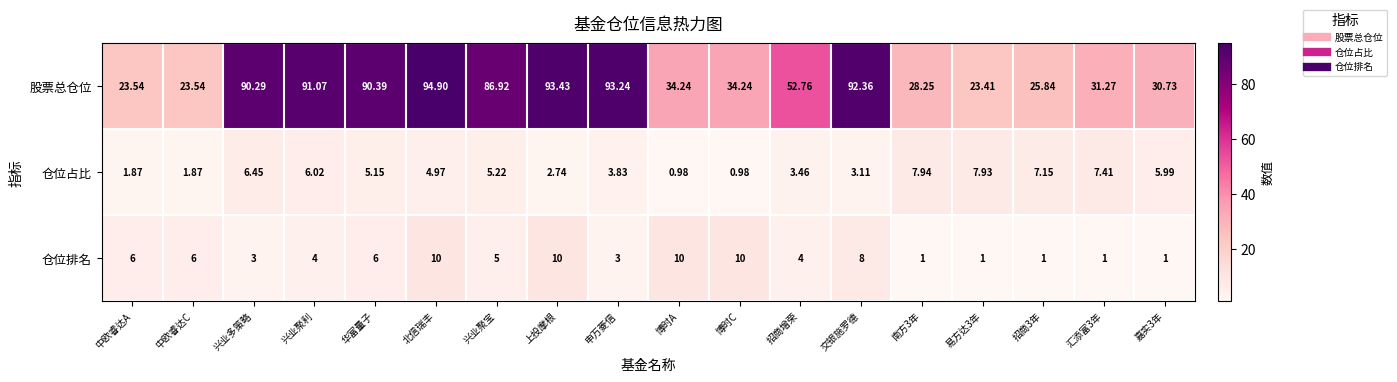

At 申万菱信, list the series in order from largest to smallest.

股票总仓位, 仓位占比, 仓位排名